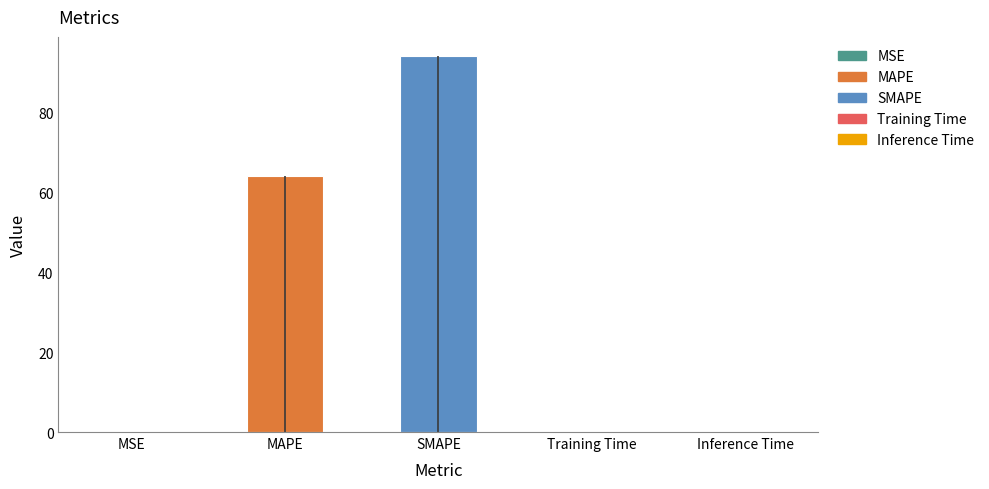

List the labels in order of value, smallest first.

MSE, Training Time, Inference Time, MAPE, SMAPE